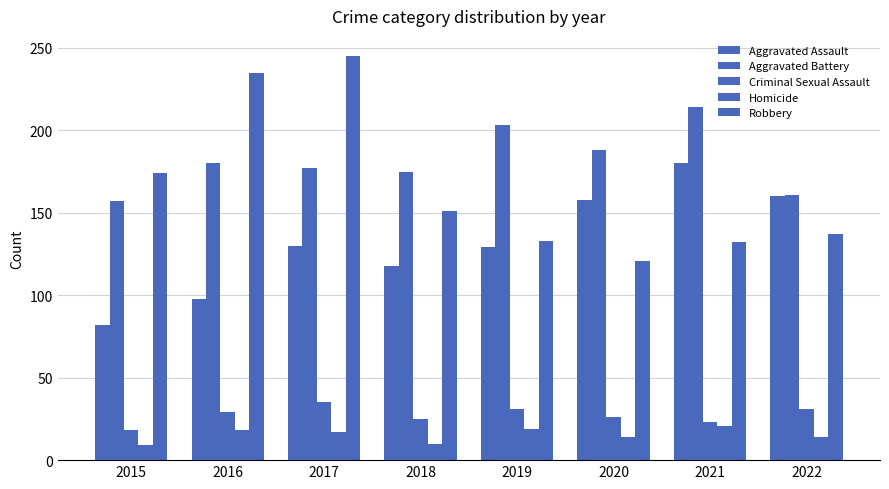

At 2019, list the series in order from largest to smallest.

Aggravated Battery, Robbery, Aggravated Assault, Criminal Sexual Assault, Homicide